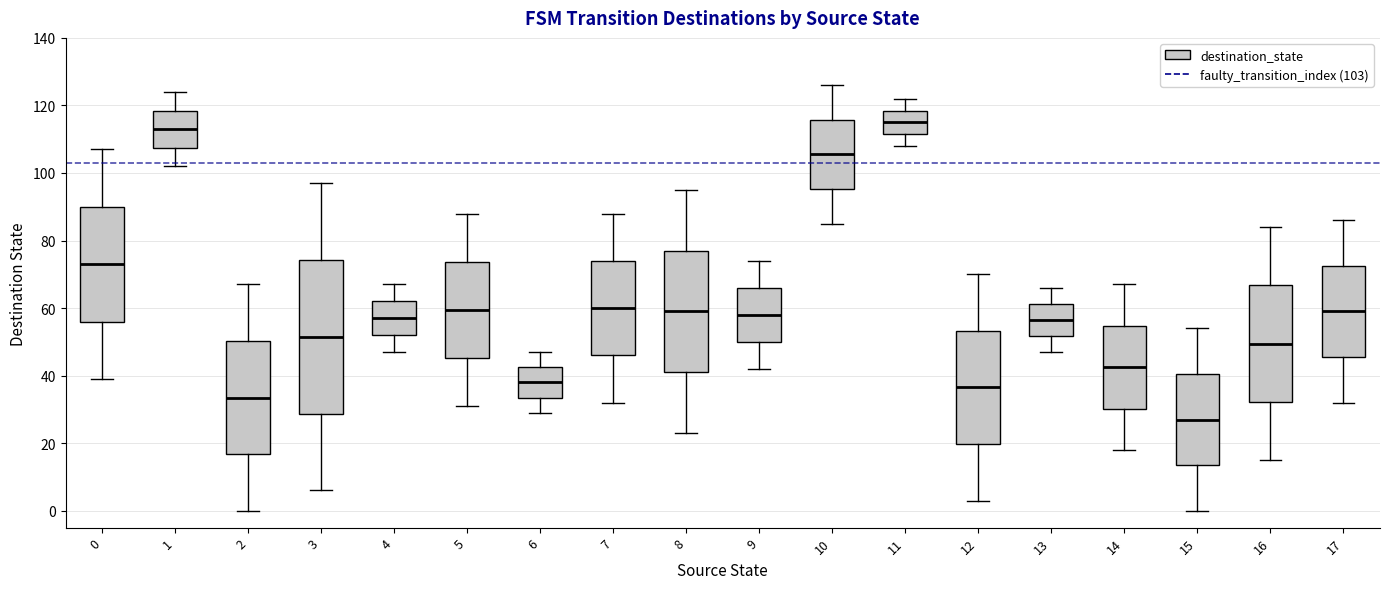

Where is the upper edge of the box at x = 15 on the y-axis? The values are not printed on the chart, so give them approximately, as read against the axis.

40